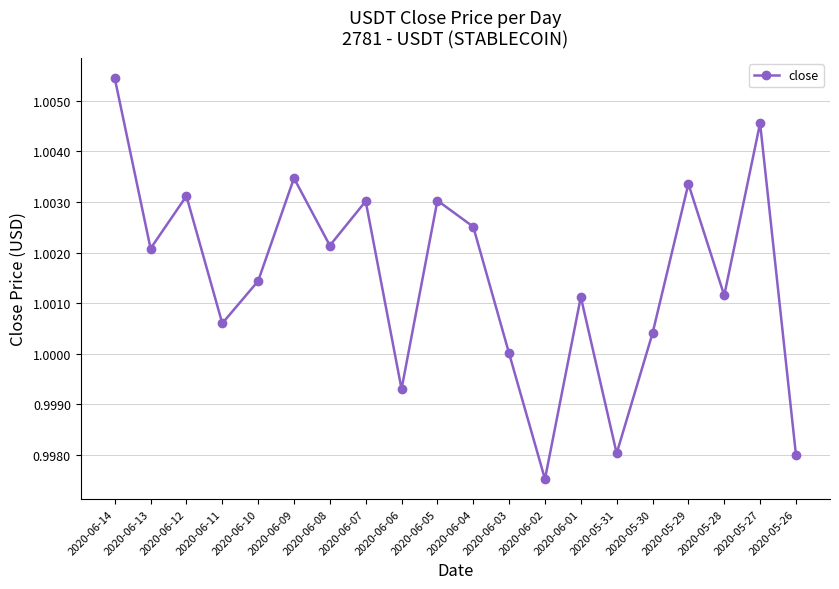

At which category does the chart reach its minimum across all series?

2020-06-02